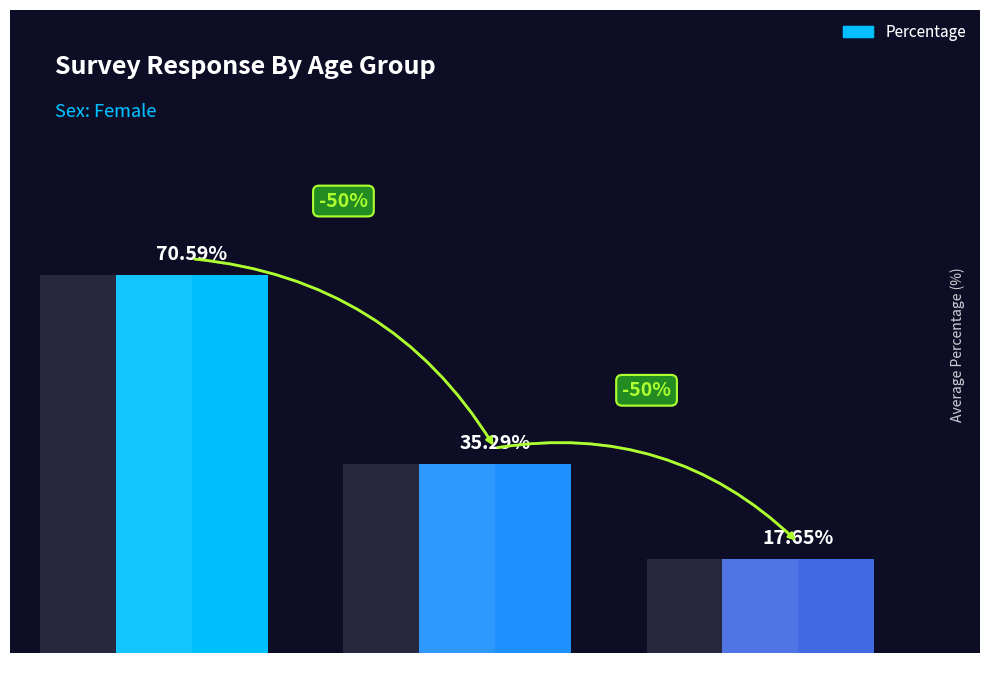

Reading left to right, list all the values displayed in this chart.

20s=70.6	30s=35.3	old=17.6